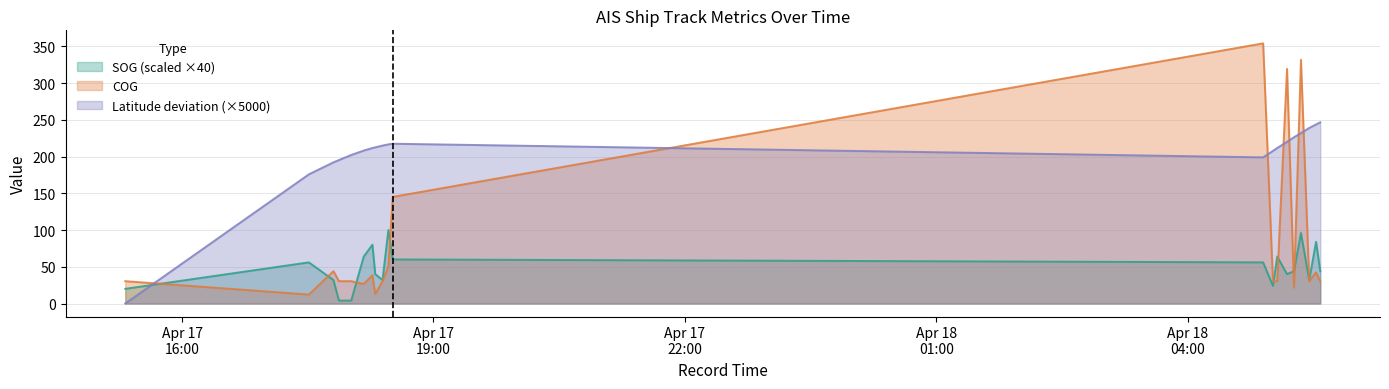

What is the difference between the maximum and second lowest values in the Latitude series?

70.8